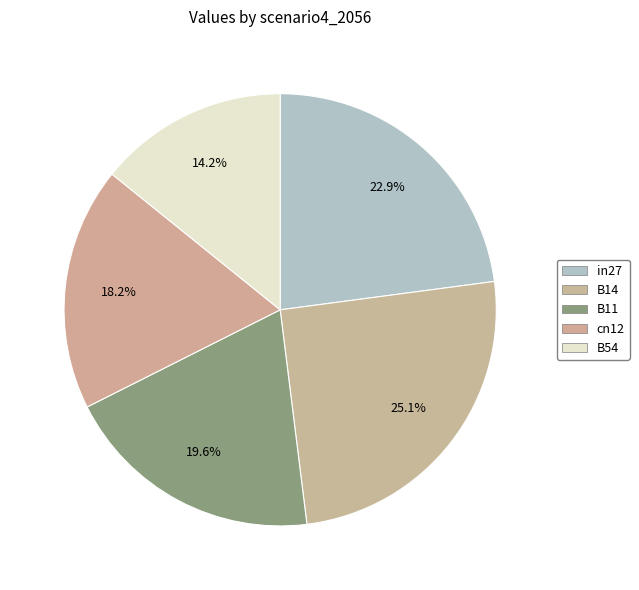

What is the total percentage of in27 and B54?

37.1%